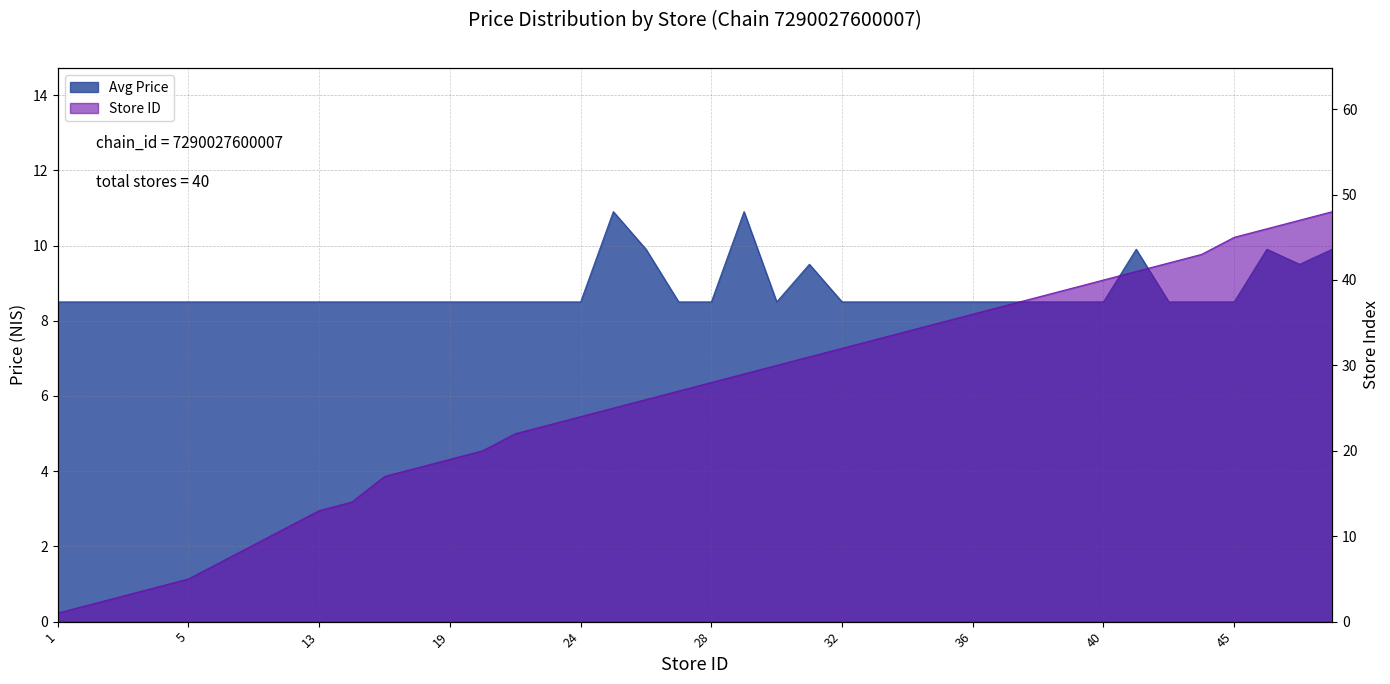

The value of Store ID at 28 is 17.2. True or false?

False